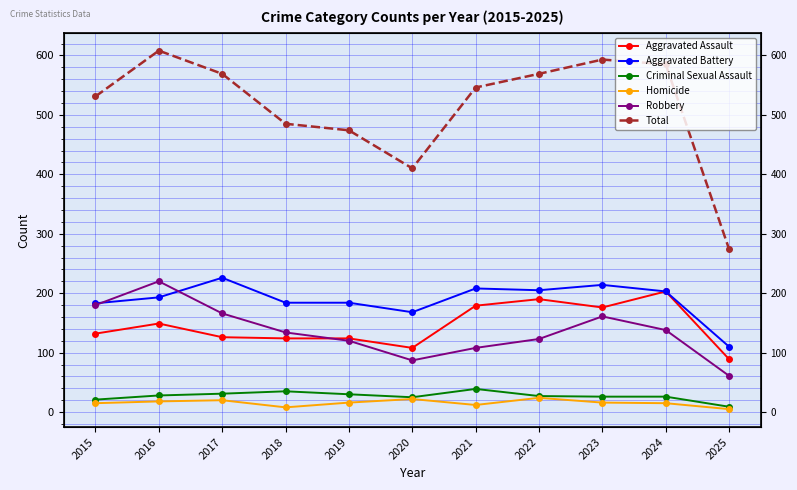

What is the value of the Criminal Sexual Assault point at the 4th from the left?

35